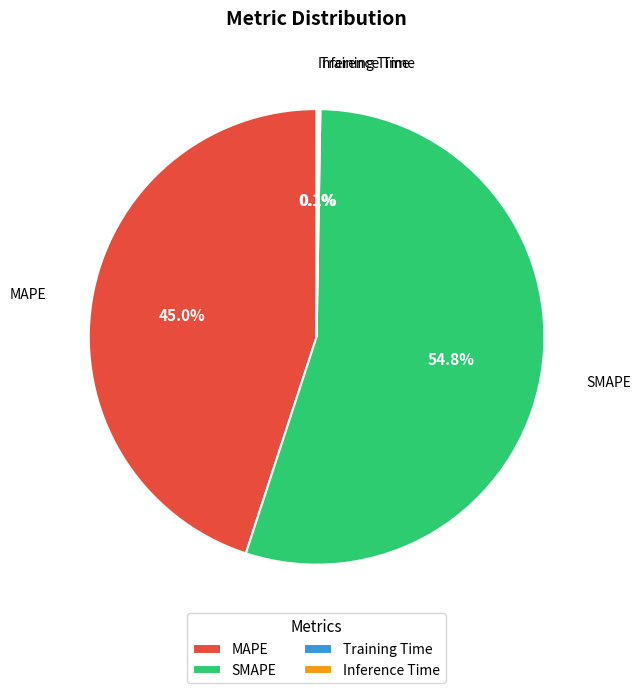

What portion of the pie excludes SMAPE?

45.2%